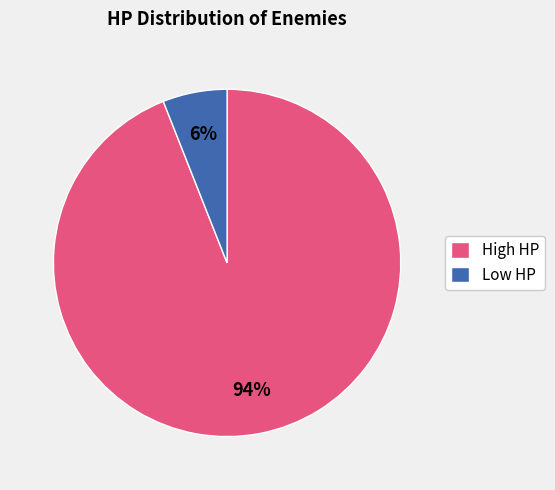

Which category has the biggest portion of the pie?

High HP